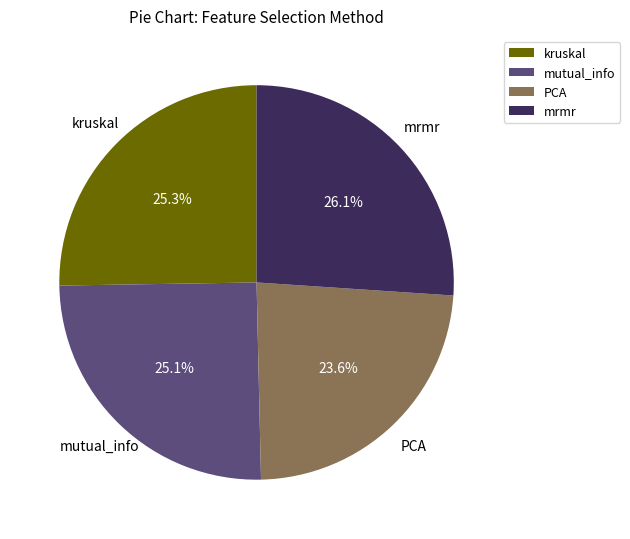

Is there any slice that represents more than half of the pie?

No